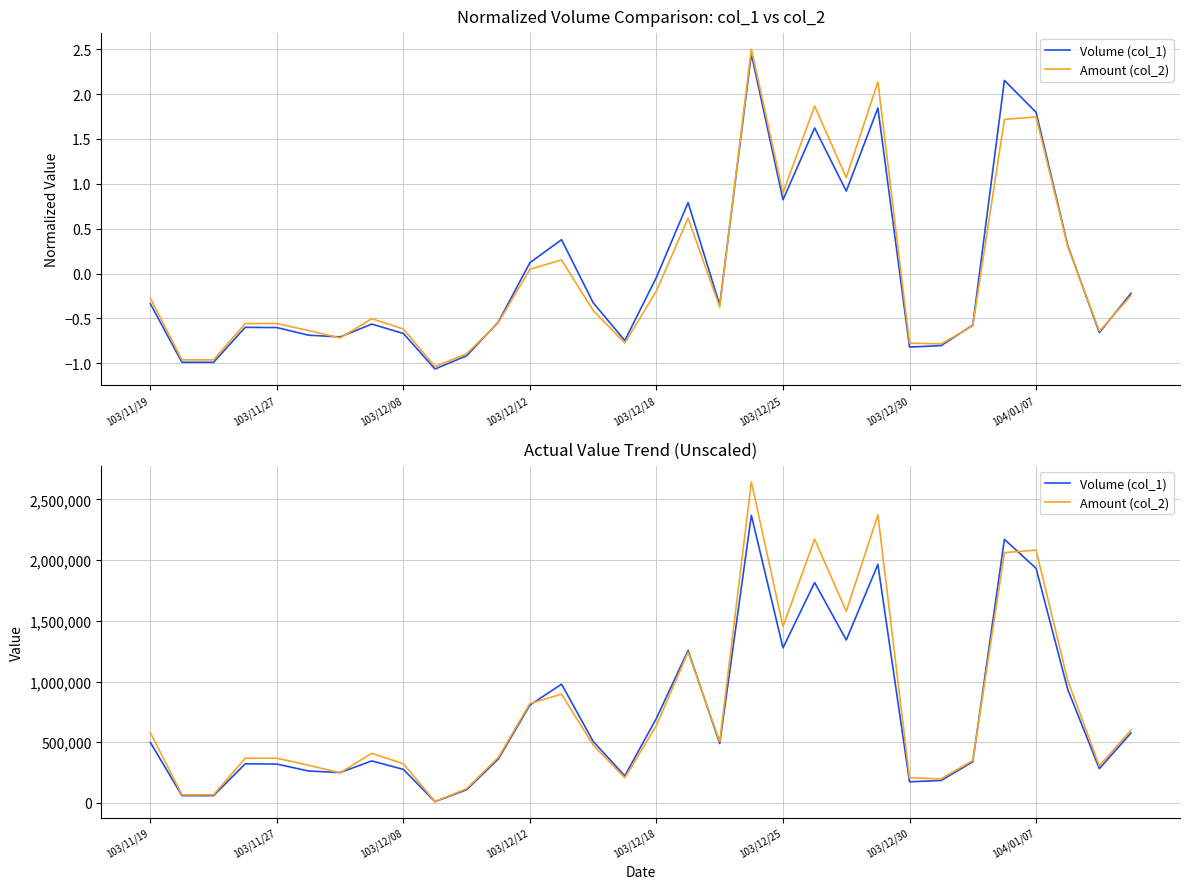

What are all the series names shown in the legend?

Volume (col_1), Amount (col_2)